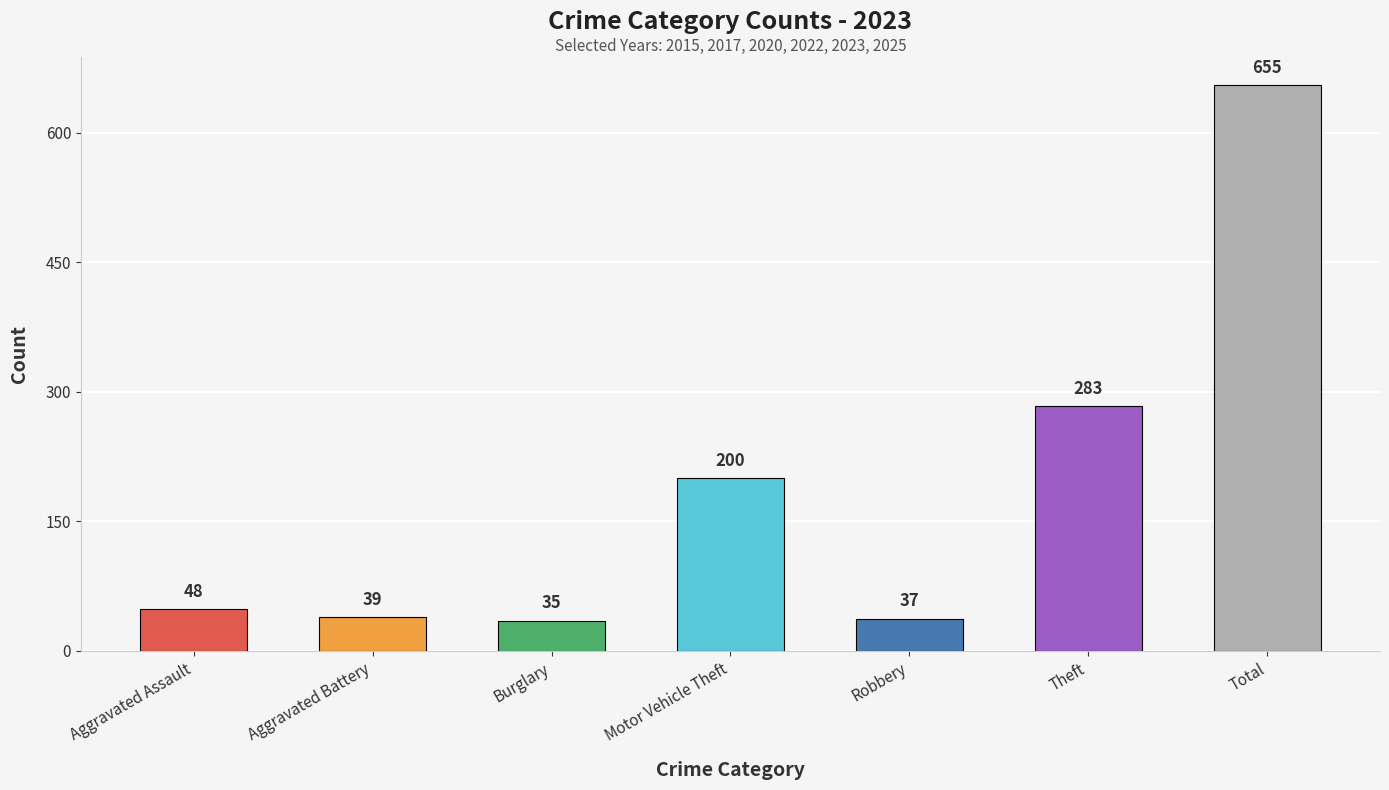

Read the value at Motor Vehicle Theft, to the nearest 100.

200